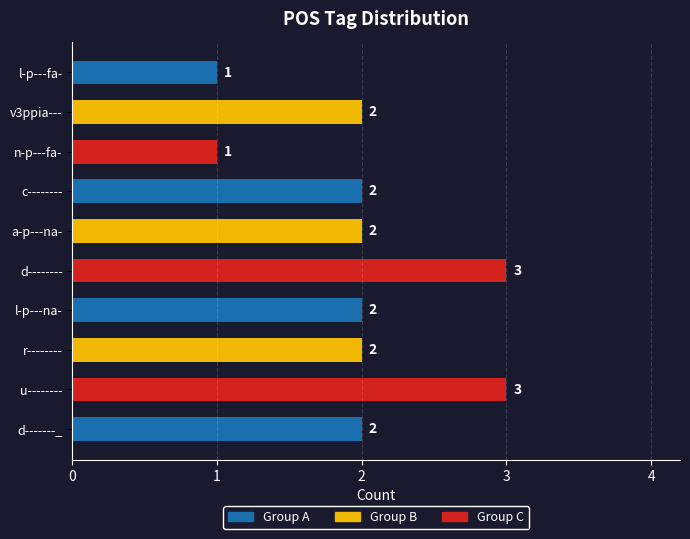

What is the ratio of the value at n-p---fa- to the value at u--------?

0.3